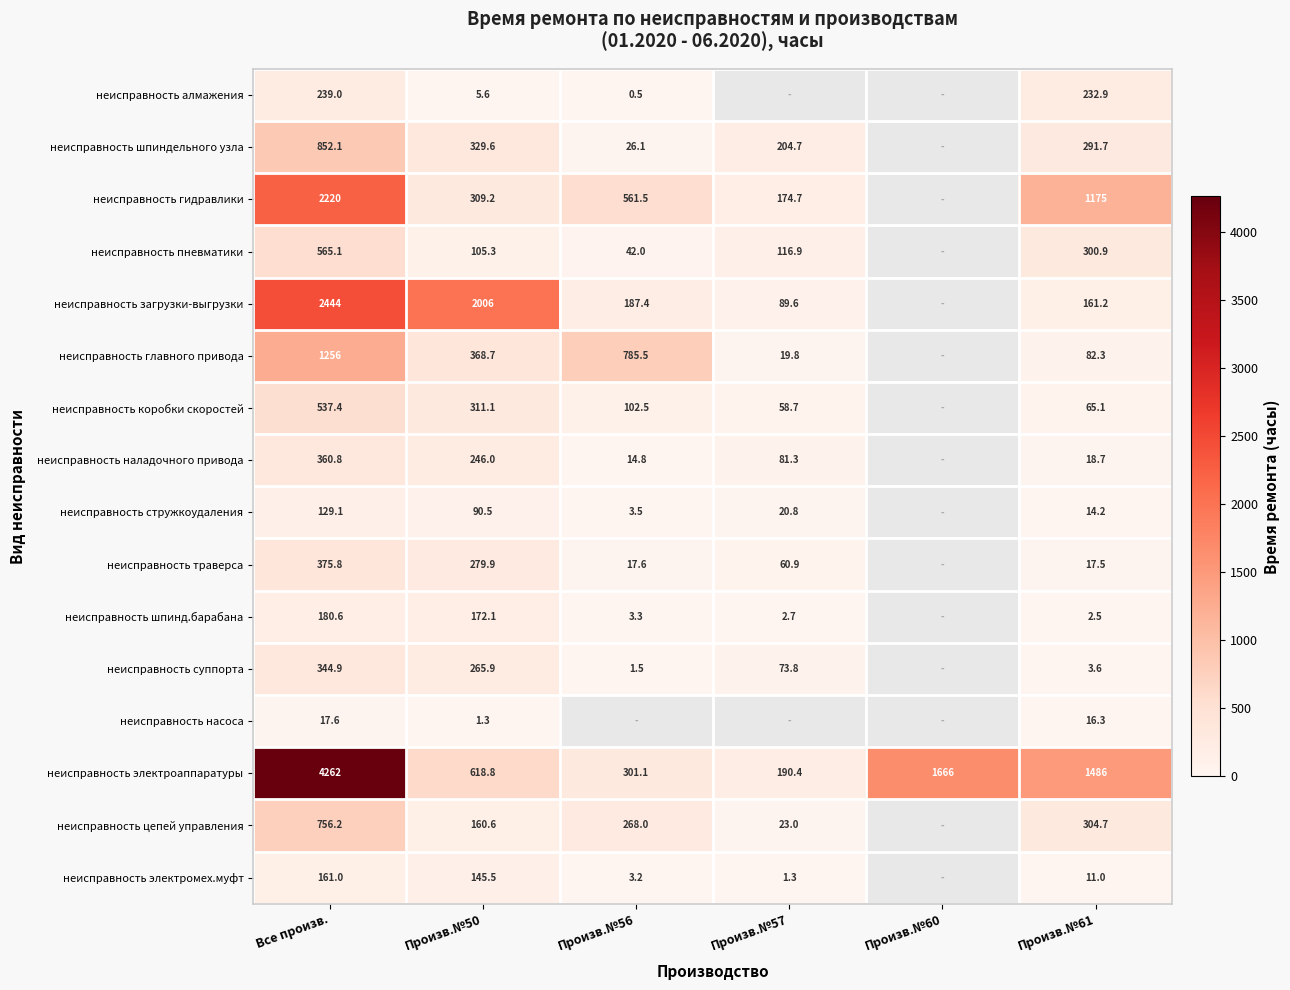

At Все произв., list the series in order from smallest to largest.

неисправность насоса, неисправность стружкоудаления, неисправность электромех.муфт, неисправность шпинд.барабана, неисправность алмажения, неисправность суппорта, неисправность наладочного привода, неисправность траверса, неисправность коробки скоростей, неисправность пневматики, неисправность цепей управления, неисправность шпиндельного узла, неисправность главного привода, неисправность гидравлики, неисправность загрузки-выгрузки, неисправность электроаппаратуры